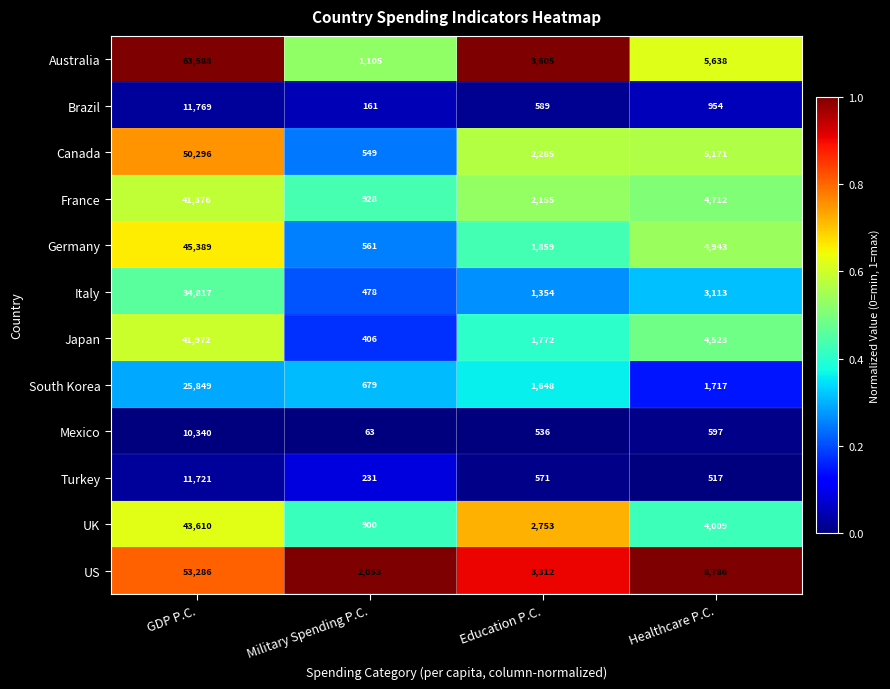

What is the minimum value shown in the chart?

63